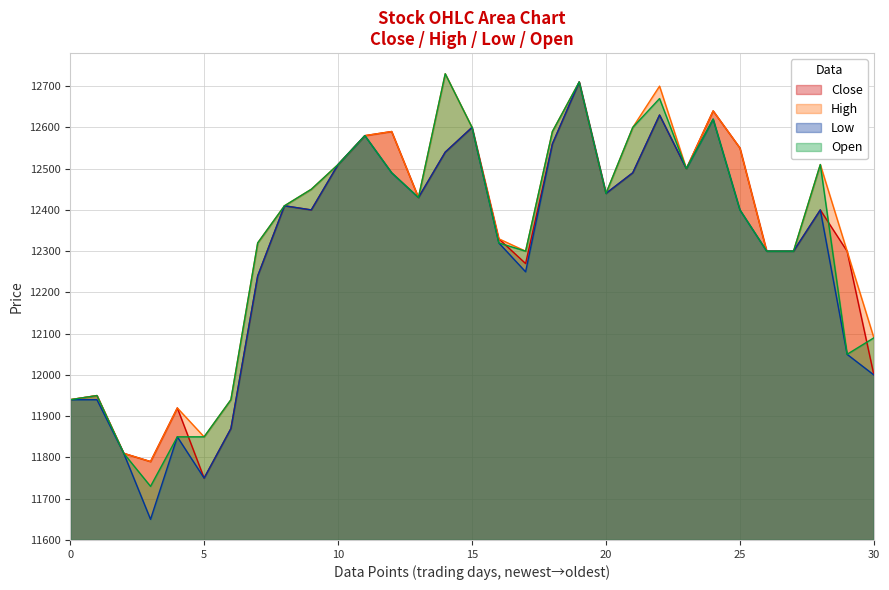

Which category has the highest value across all series?

14